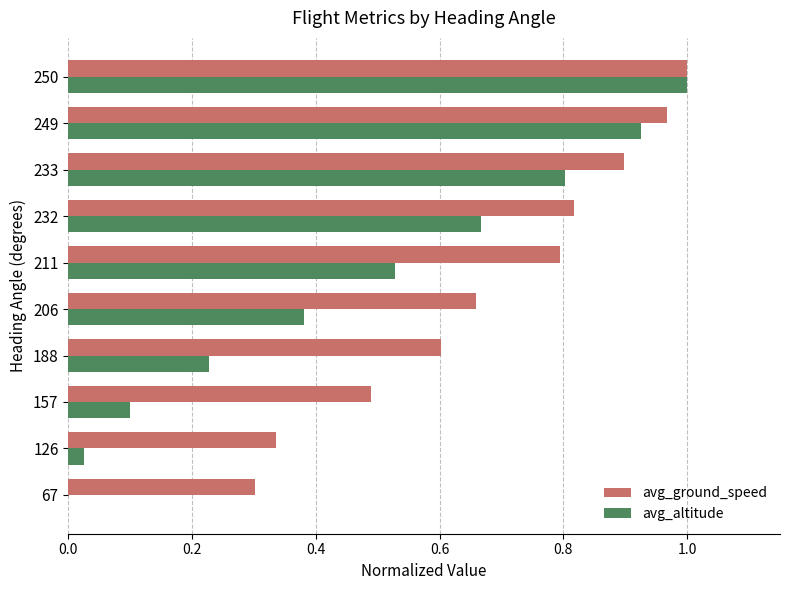

Between 157 and 232, which series saw the biggest shift?

avg_altitude